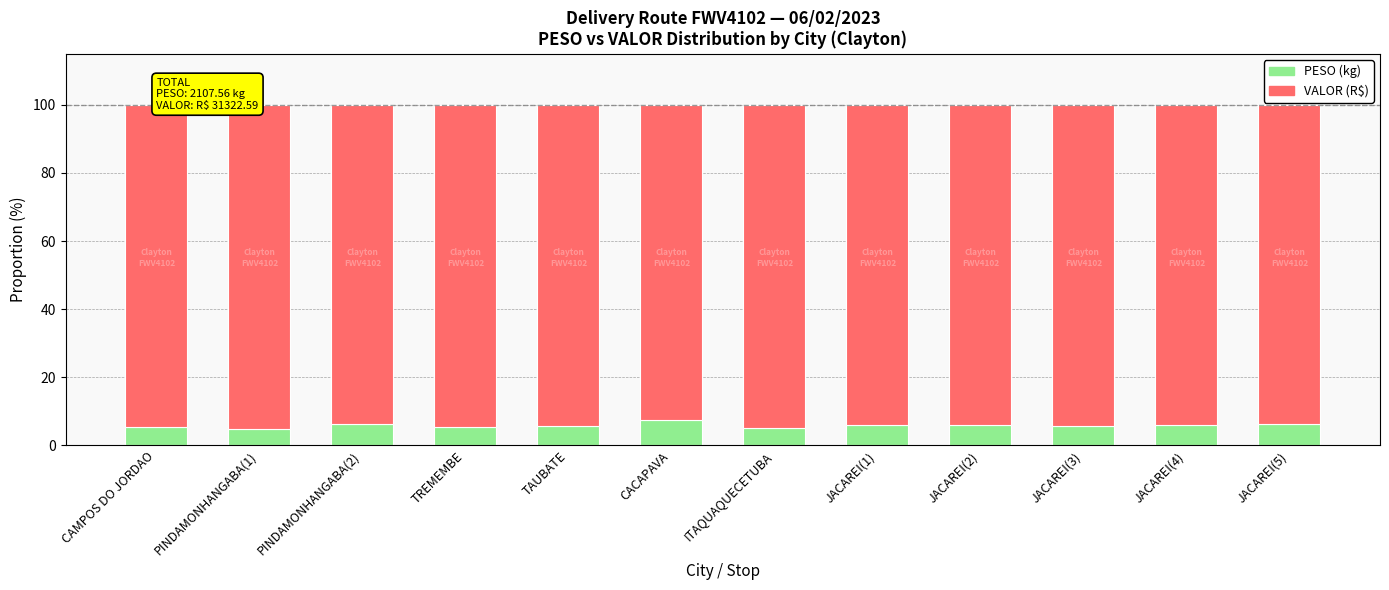

What is the maximum value for PESO (kg)?

7.4